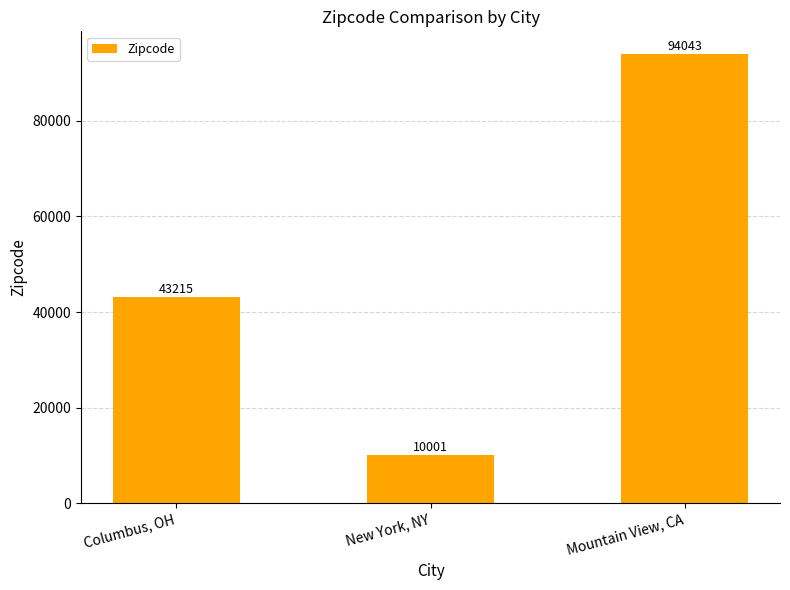

What is the minimum value shown in the chart?

10001